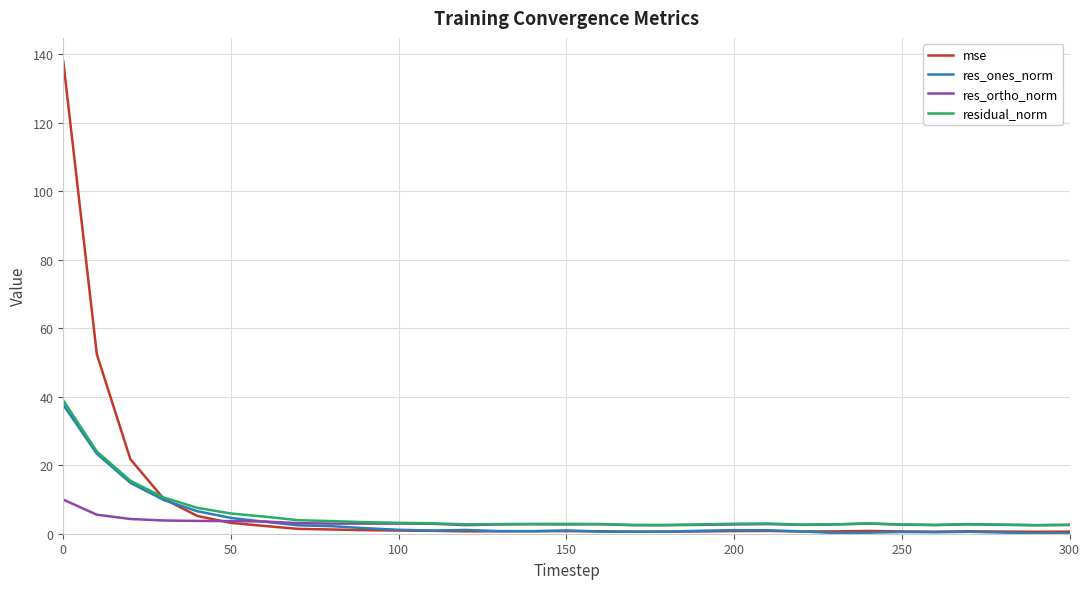

What is the maximum value shown in the chart?

137.9